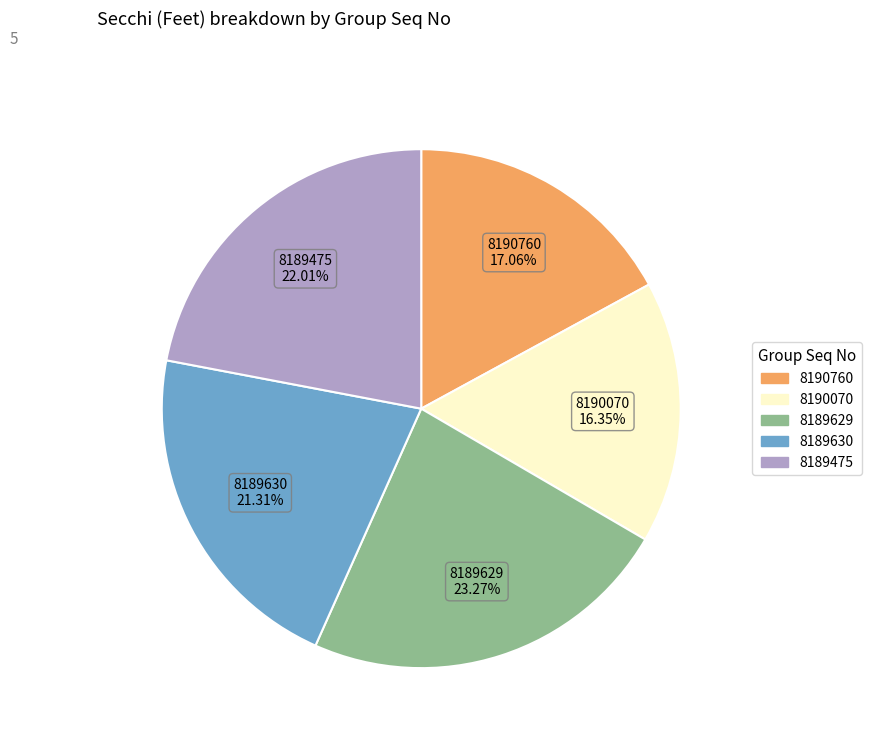

Does any single category account for the majority?

No